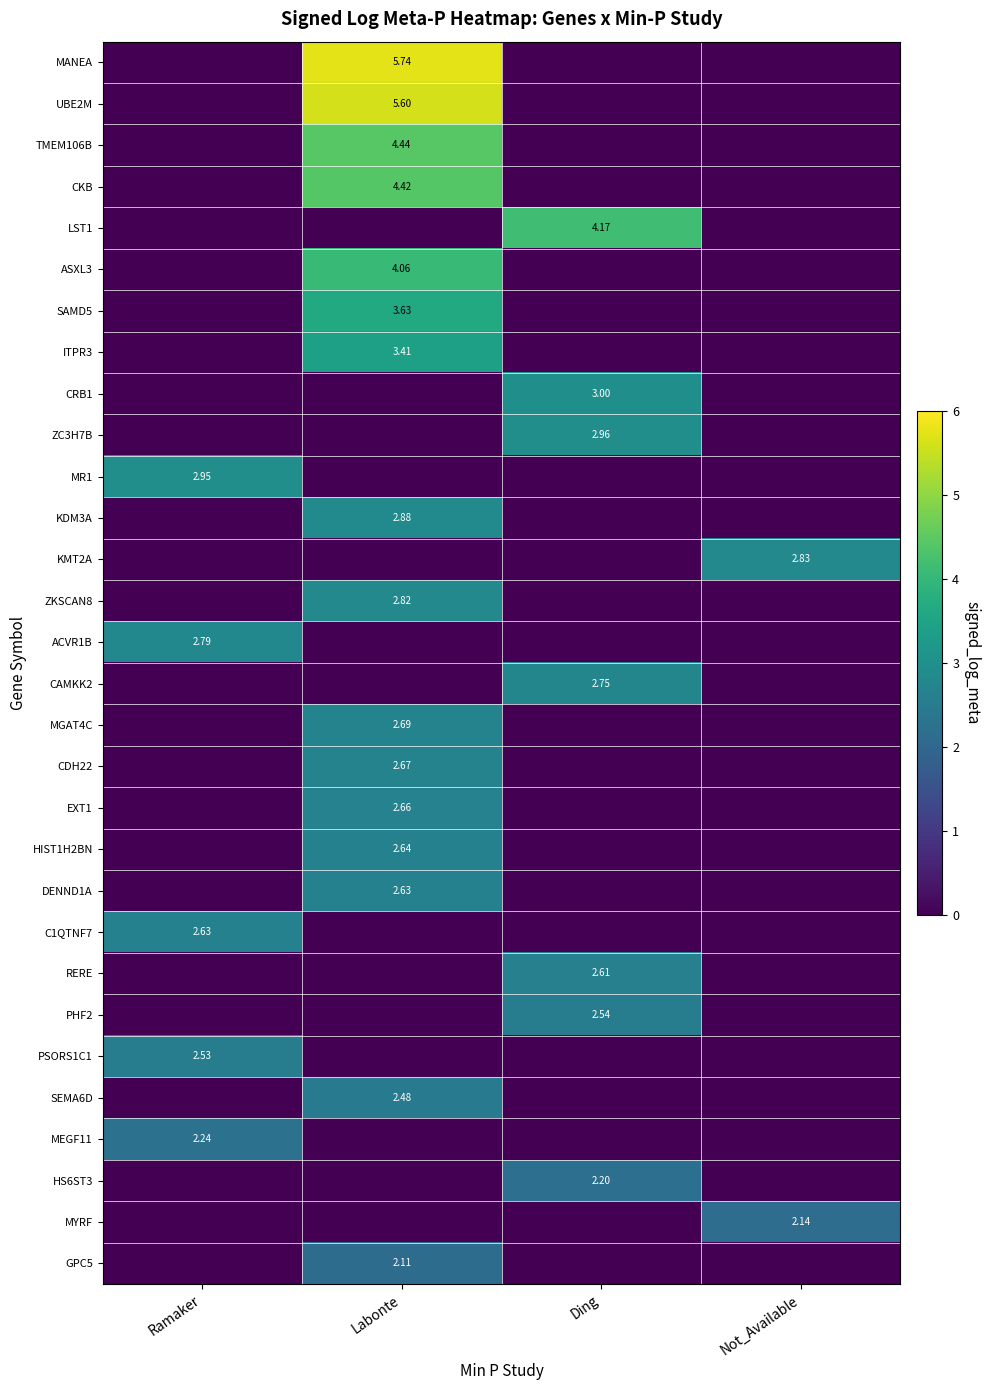

What is the highest value of the CRB1 series?

3.0